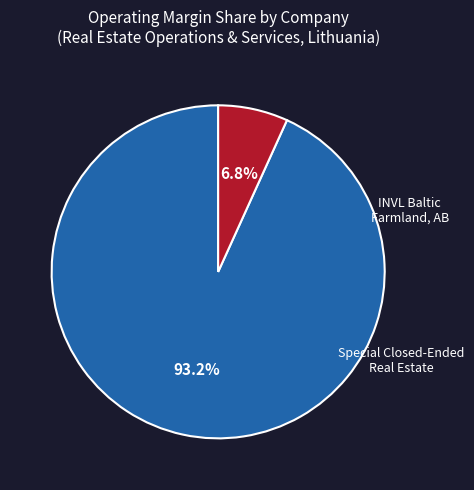

How many slices are in this pie chart?

2